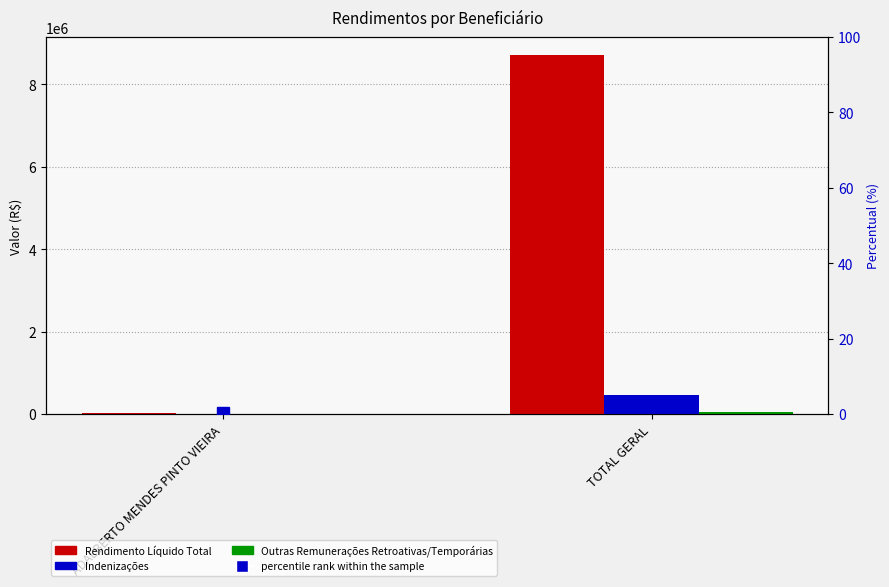

At which category is the sum across all series the highest?

TOTAL GERAL